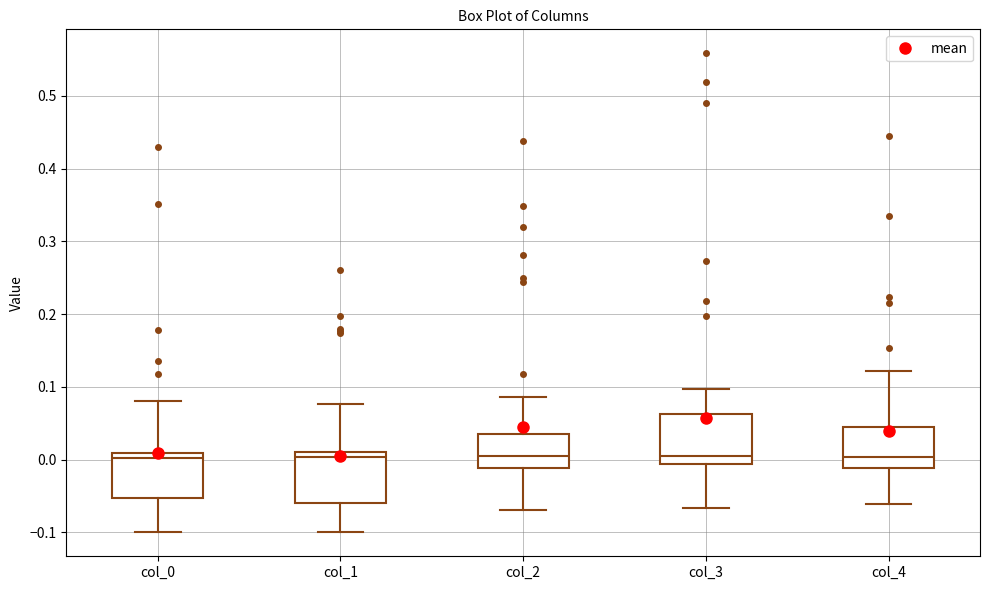

Reading left to right, transcribe this box plot: for each box, give where its median line is, the range the box spans, and where its two whiskers end, as read against the y-axis. The values are not printed on the chart, so give them approximately, as read against the axis.

col_0: median 0.00, box -0.05 to 0.01, whiskers -0.10 to 0.08
col_1: median 0.00, box -0.06 to 0.01, whiskers -0.10 to 0.08
col_2: median 0.00, box -0.01 to 0.03, whiskers -0.07 to 0.09
col_3: median 0.00, box -0.01 to 0.06, whiskers -0.07 to 0.10
col_4: median 0.00, box -0.01 to 0.04, whiskers -0.06 to 0.12